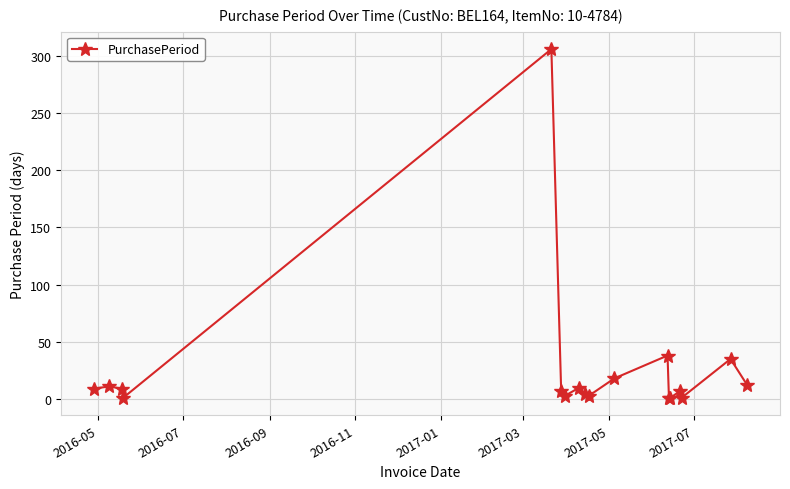

What is the average value?

26